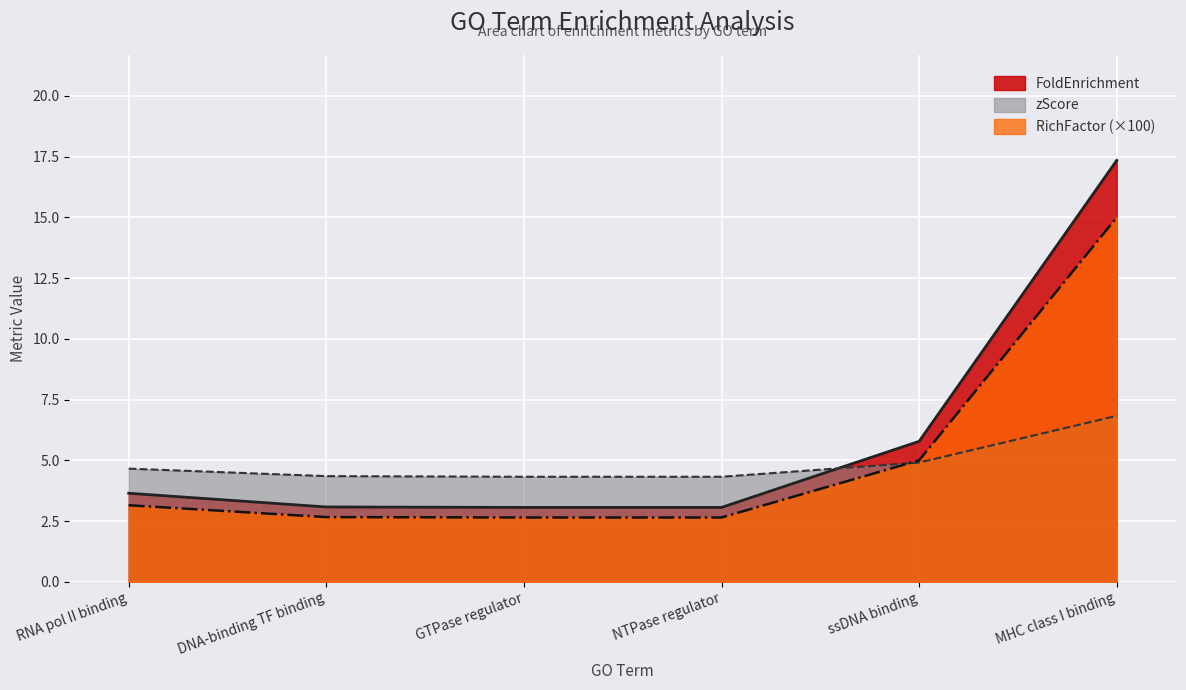

At which category is the sum across all series the highest?

MHC class I binding